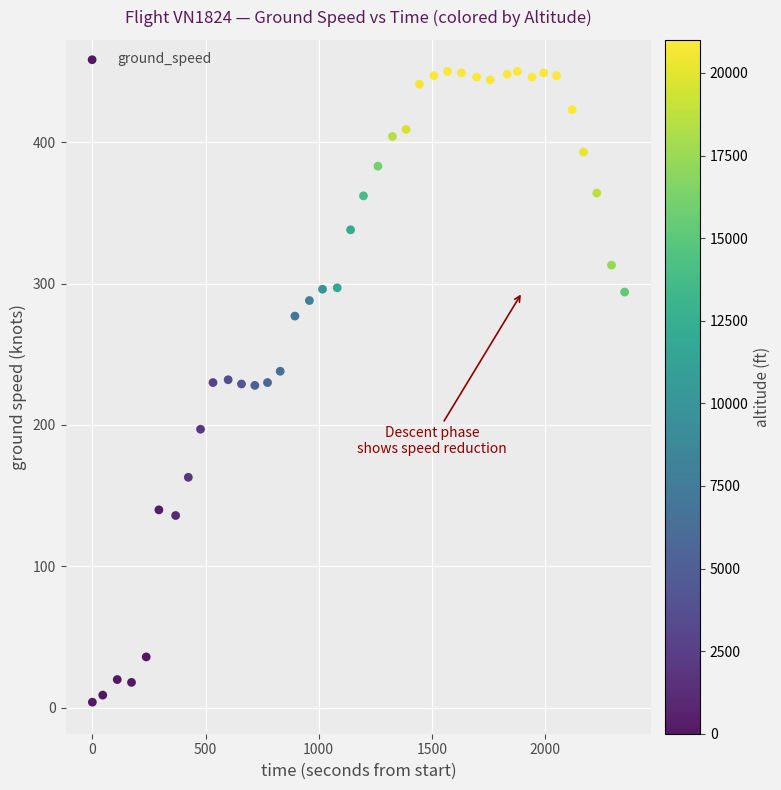

What is the range of Y values (max minus min)?

446